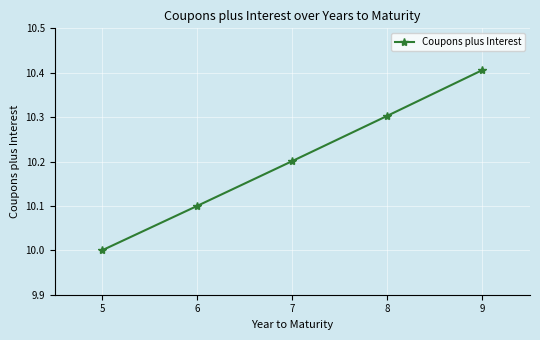

At which label is the value closest to 10?

5